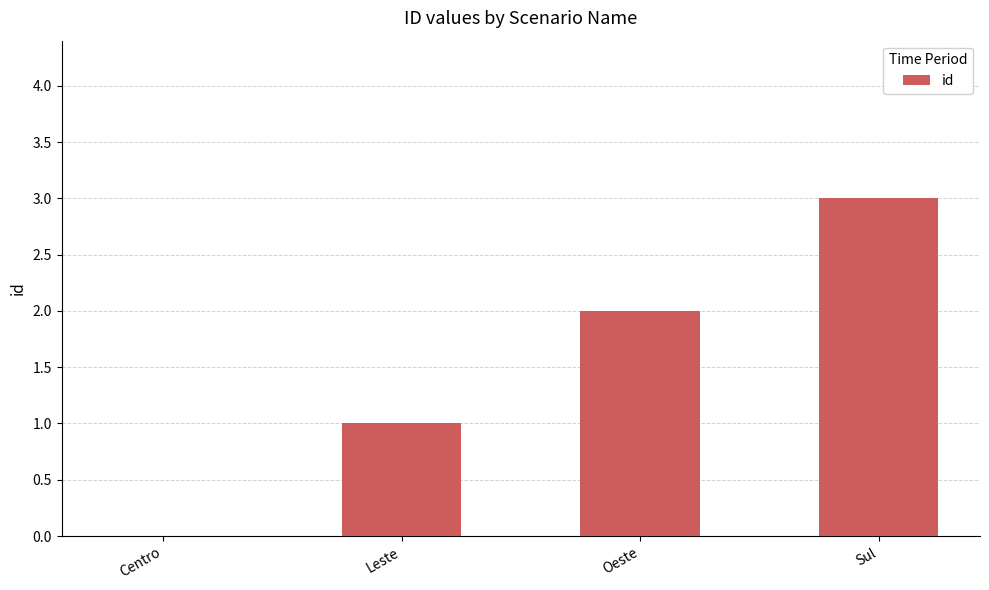

What is the sum of all values?

6